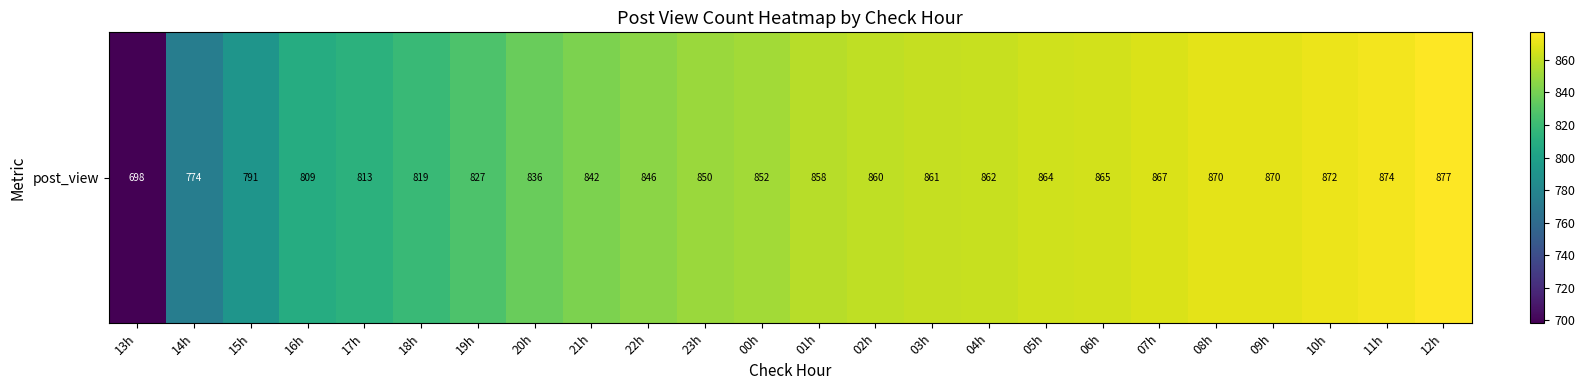

Where does the data first go above 858?

02h